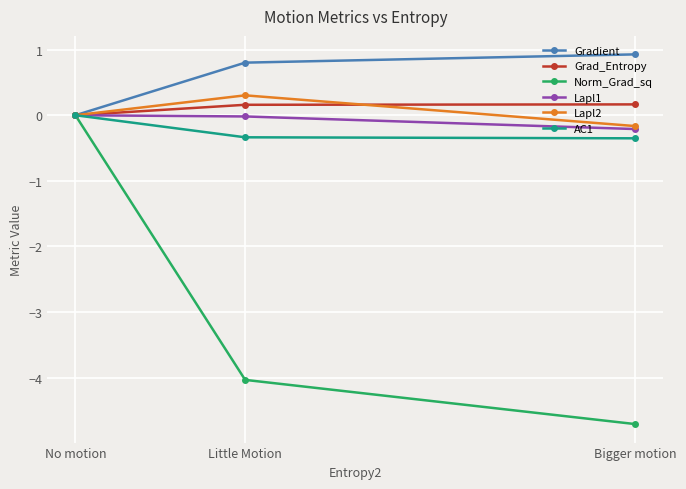

Rank the categories by Lapl2 value from highest to lowest.

Little Motion, No motion, Bigger motion